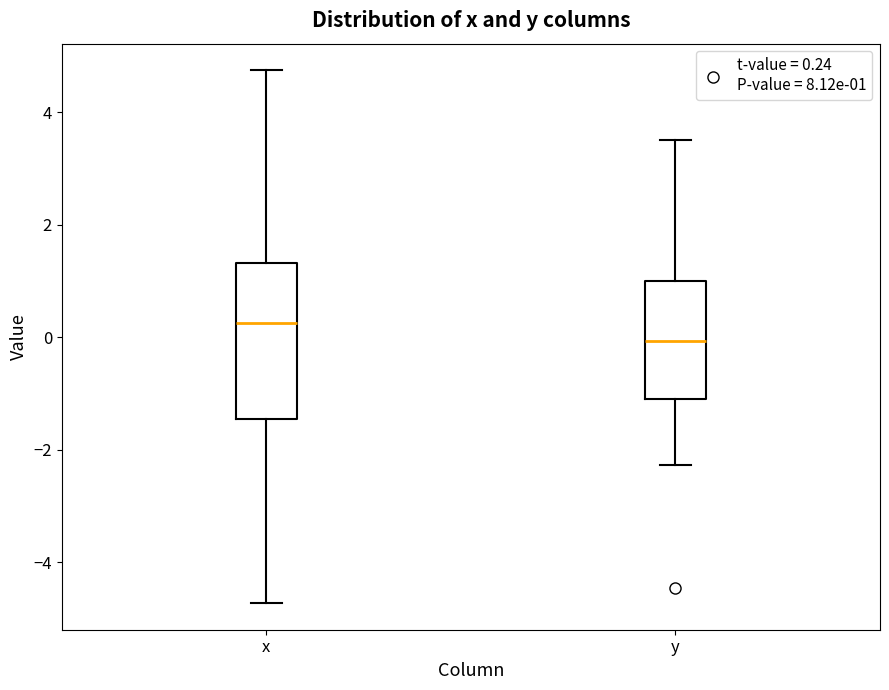

Reading left to right, read every box against the y-axis: the position of its median line, the range the box covers, and the ends of its whiskers. The values are not printed on the chart, so give them approximately, as read against the axis.

x: median 0.2, box -1.4 to 1.4, whiskers -4.8 to 4.8
y: median 0.0, box -1.0 to 1.0, whiskers -2.2 to 3.4